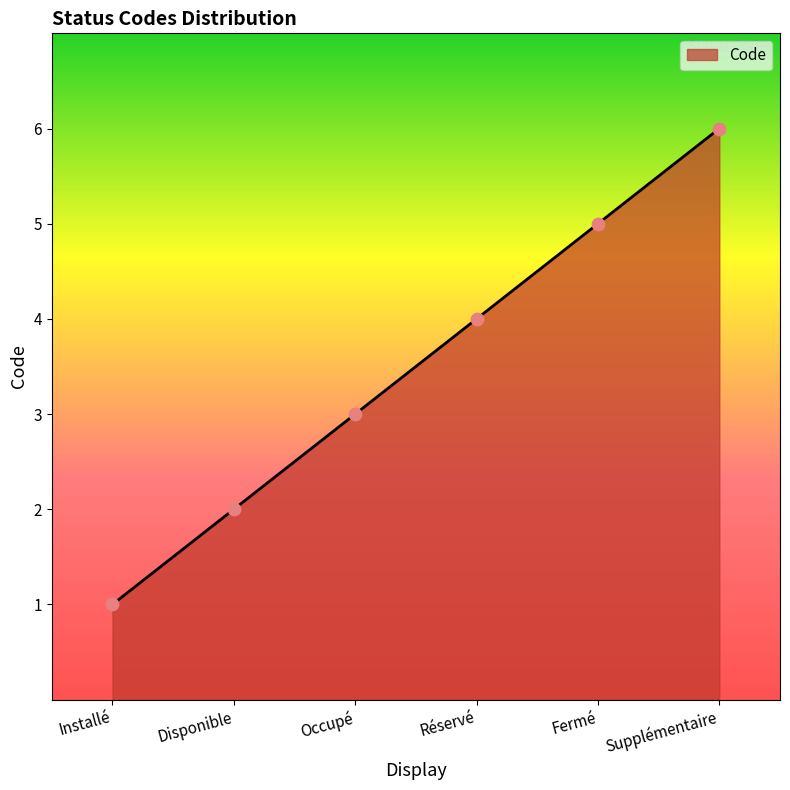

Between Supplémentaire and Occupé, which is larger?

Supplémentaire